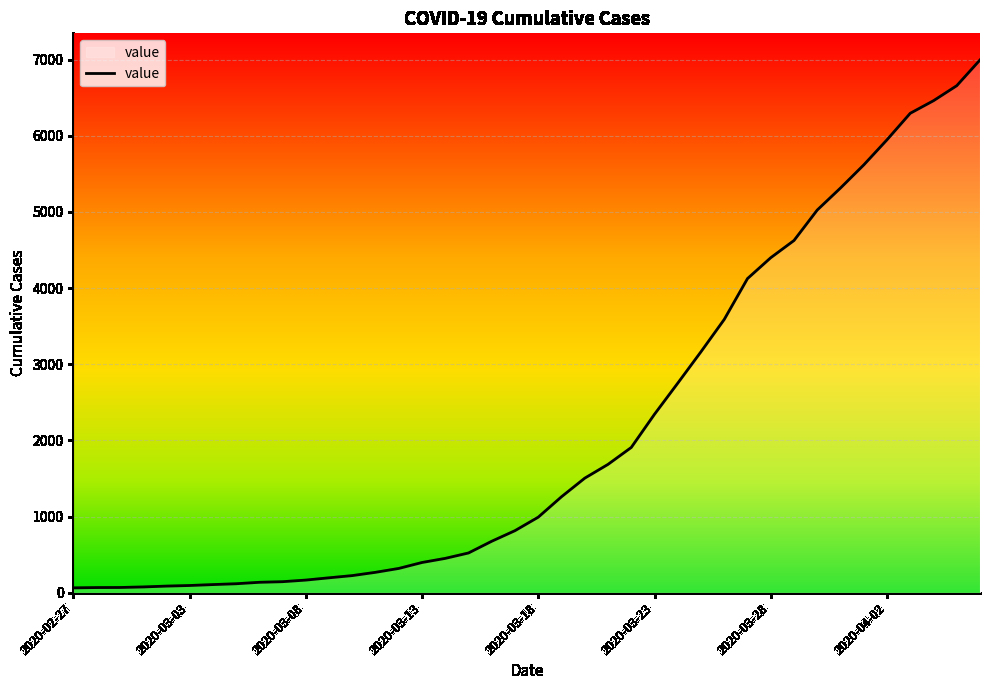

What is the maximum value shown in the chart?

6994